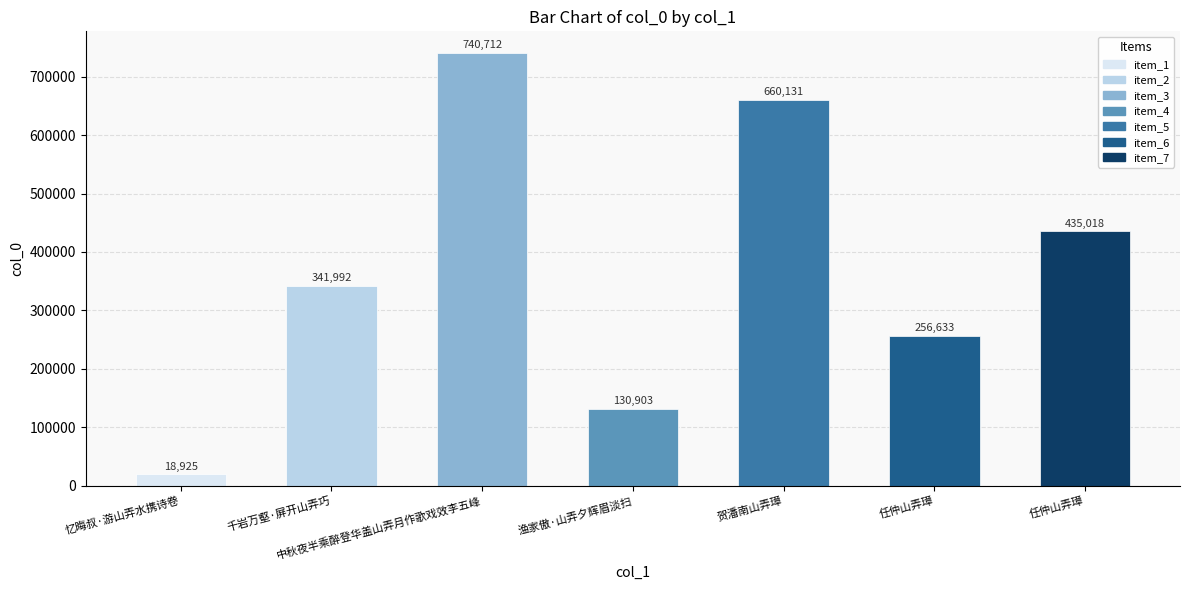

What is the value of the 3rd bar from the left?

740712